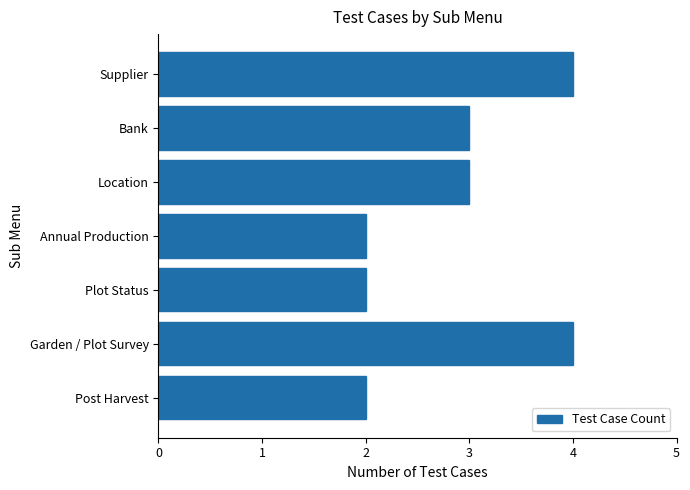

What is the label of the 4th bar from the top?

Annual Production